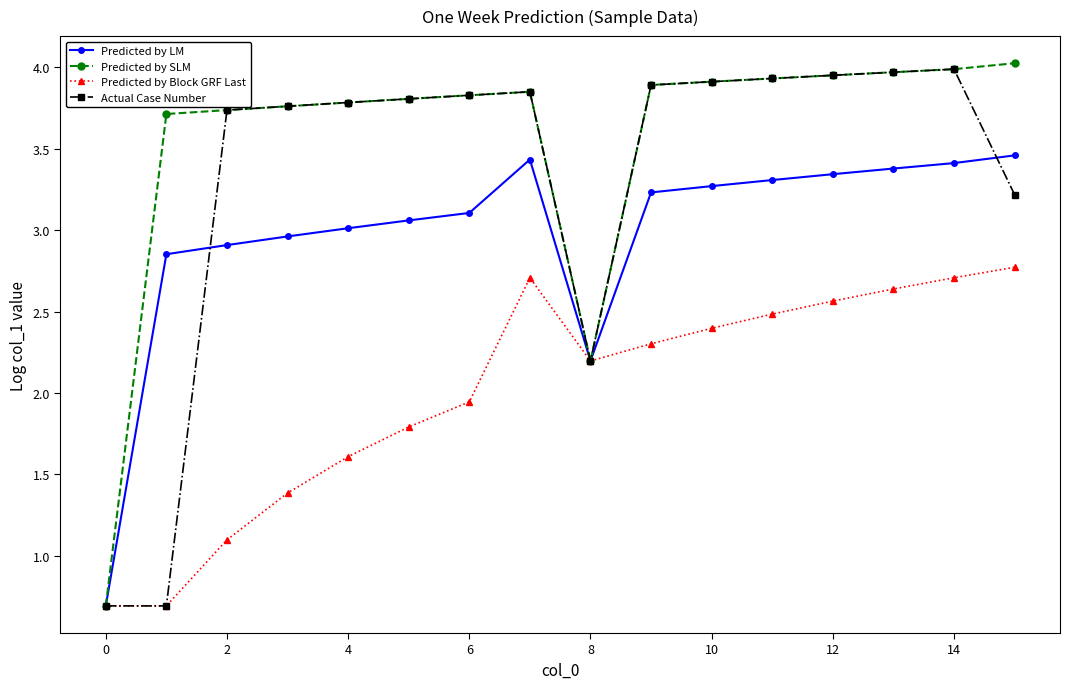

Which series has the largest total across all categories?

Predicted by SLM